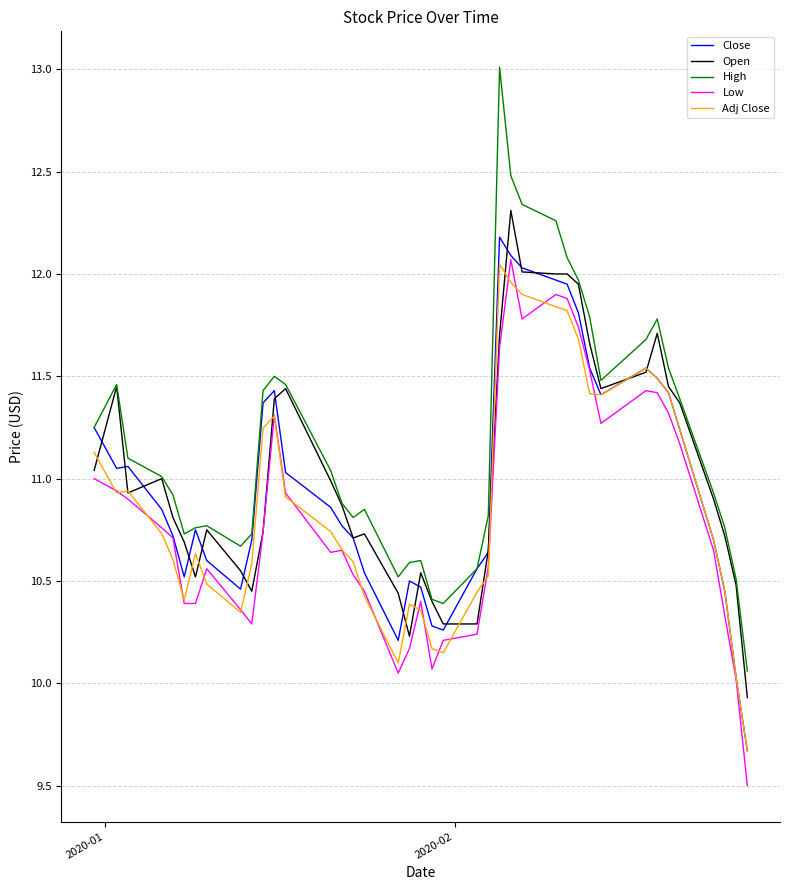

Which series has the widest spread of values?

High